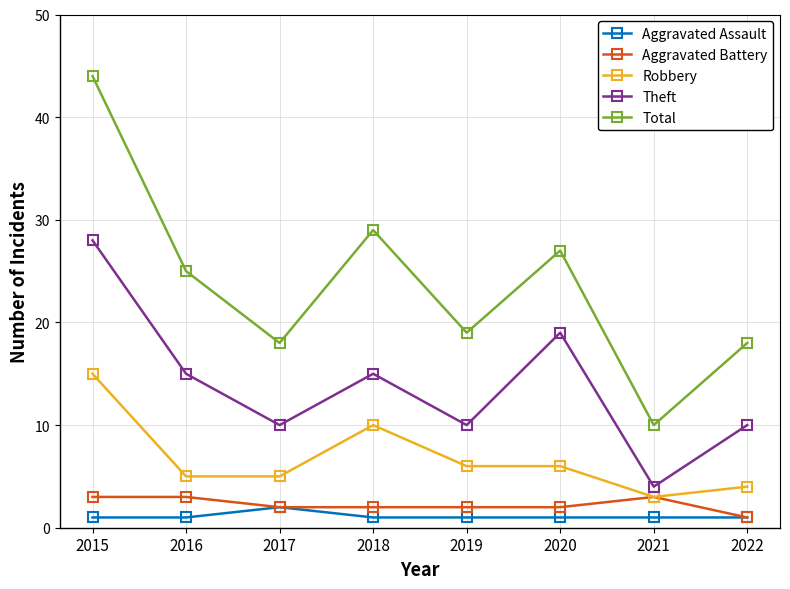

Which category has the highest value in the Total series?

2015